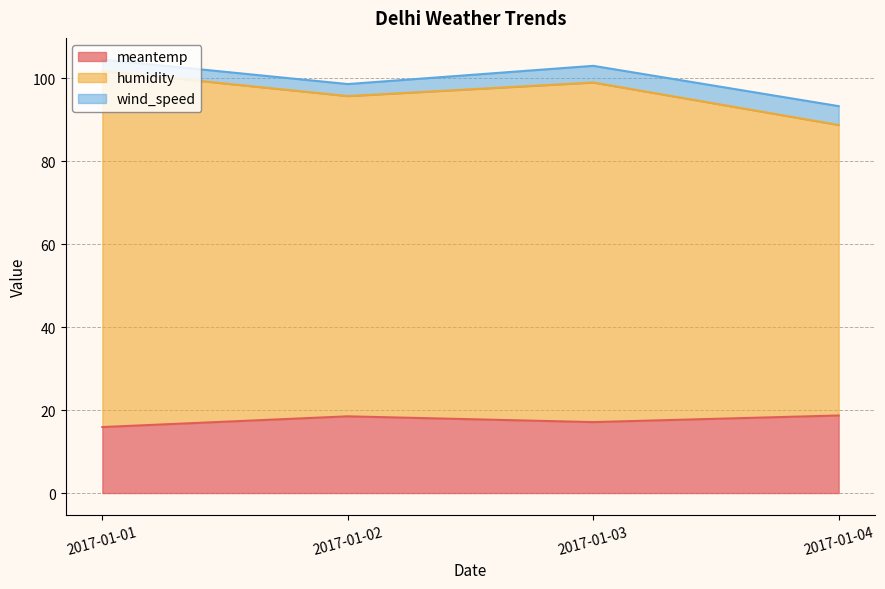

Rank the categories by humidity value from highest to lowest.

2017-01-01, 2017-01-03, 2017-01-02, 2017-01-04